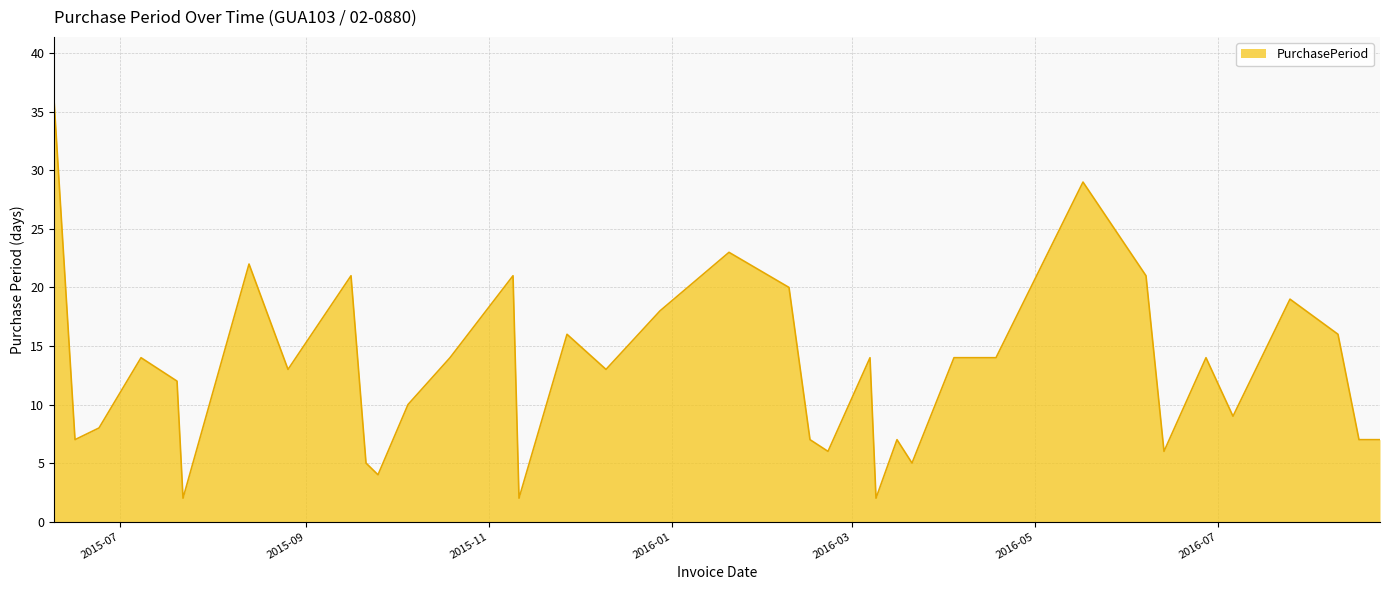

What is the average value?

13